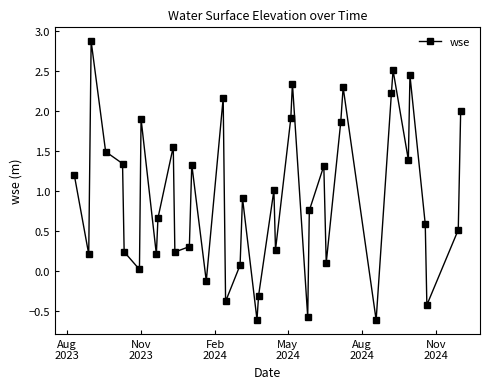

What is the difference between the maximum and minimum values?

3.5